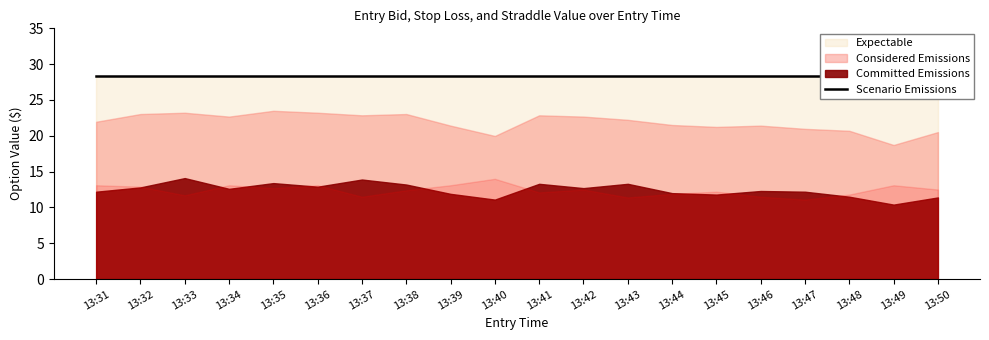

At which category does entry_bid_C reach its first local peak?

13:33